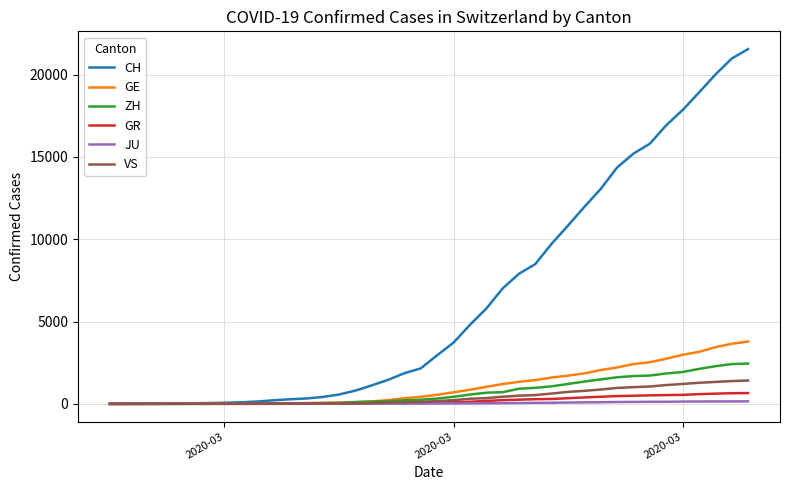

Count the number of categories in the chart.

40